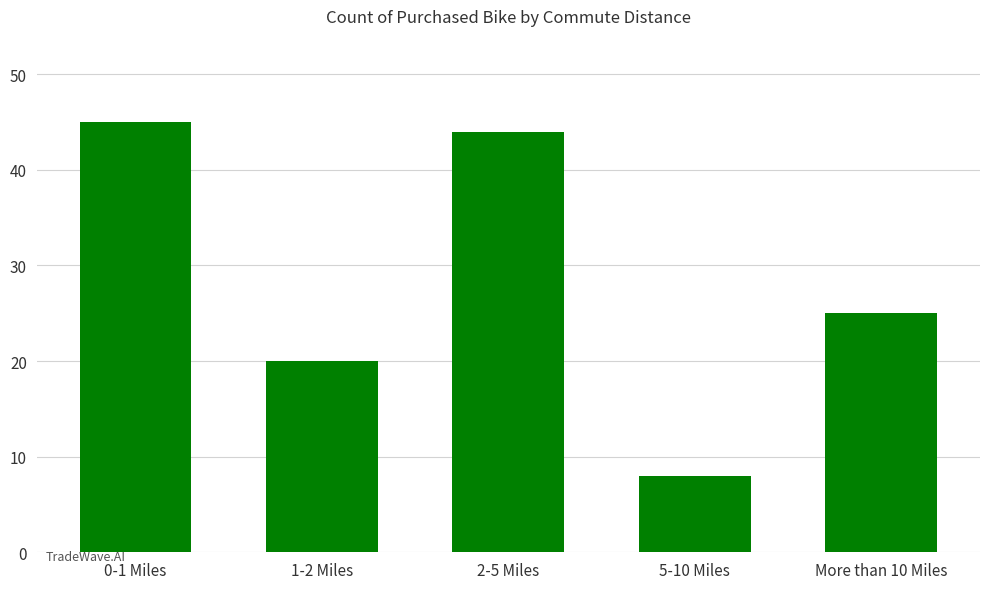

List the labels in order of value, smallest first.

5-10 Miles, 1-2 Miles, More than 10 Miles, 2-5 Miles, 0-1 Miles